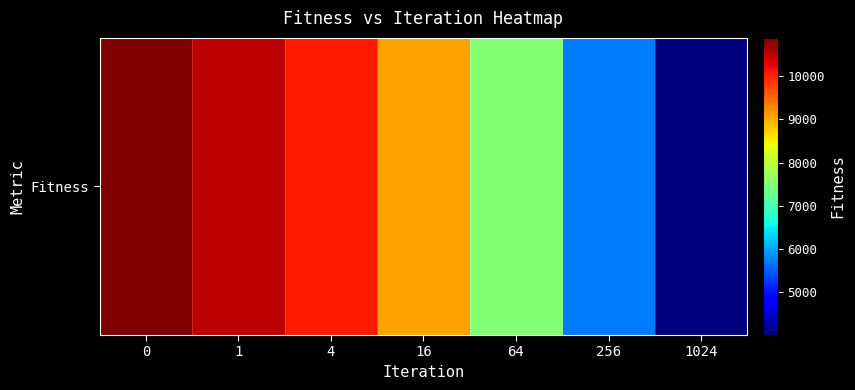

Rank the categories by value from highest to lowest.

0, 1, 4, 16, 64, 256, 1024